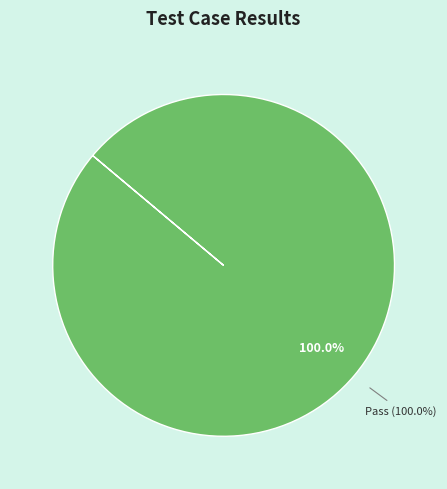

To the nearest percent, what is the combined percentage of Pass and Suspended?

100%